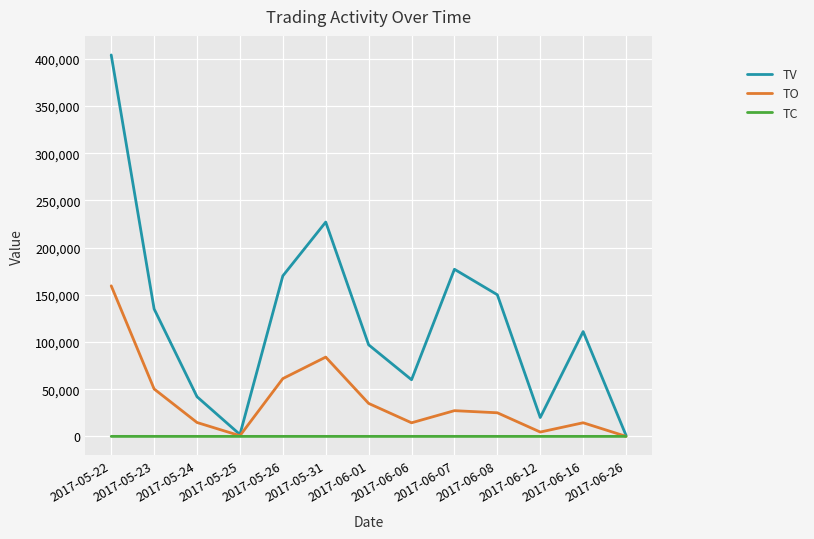

At which category is the sum across all series the highest?

2017-05-22